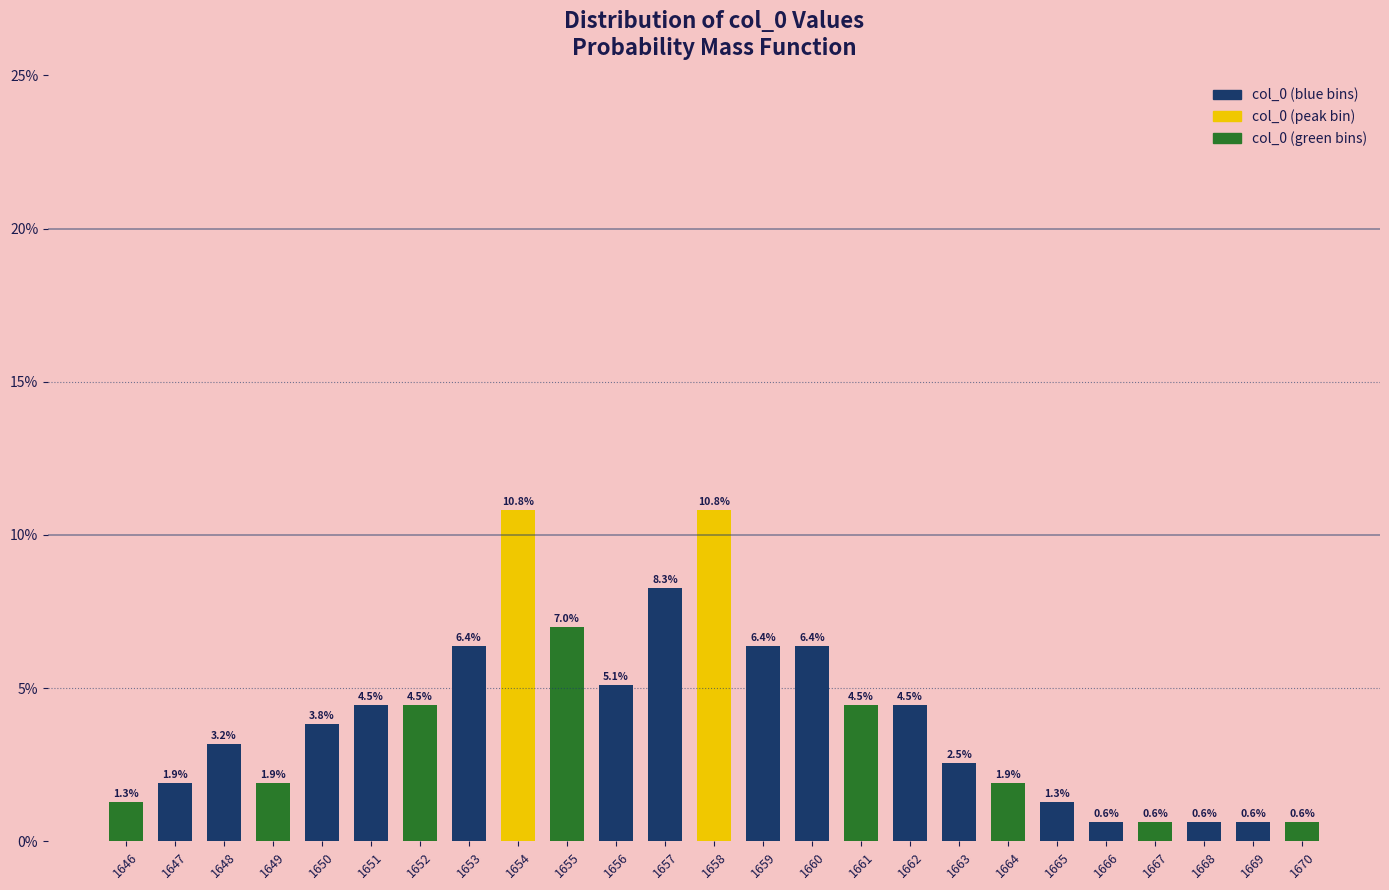

Reading right to left, extract all data points from this chart.

0.6	0.6	0.6	0.6	0.6	1.3	1.9	2.5	4.5	4.5	6.4	6.4	10.8	8.3	5.1	7.0	10.8	6.4	4.5	4.5	3.8	1.9	3.2	1.9	1.3